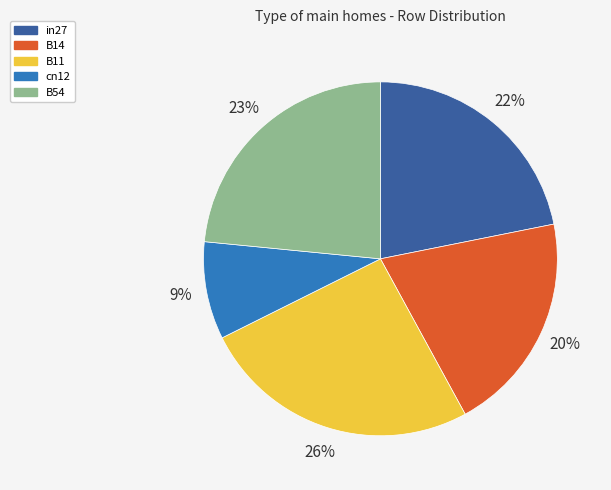

Is the sum of B14 and in27 greater than half?

No